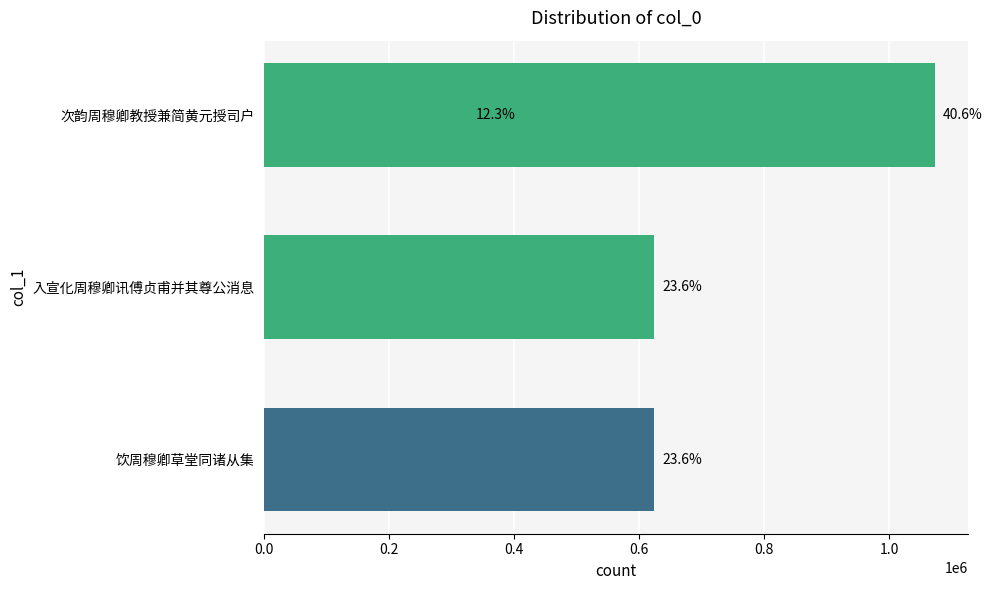

How many values exceed 623500?

1